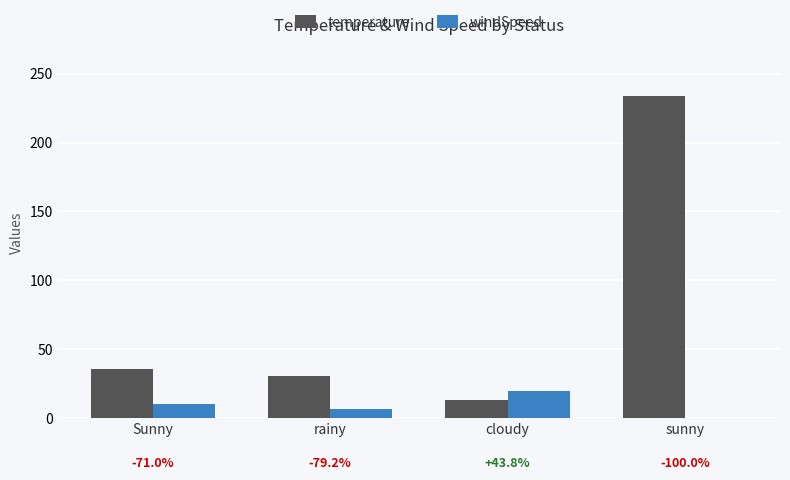

What is the difference between the maximum and minimum values in the temperature series?

220.5